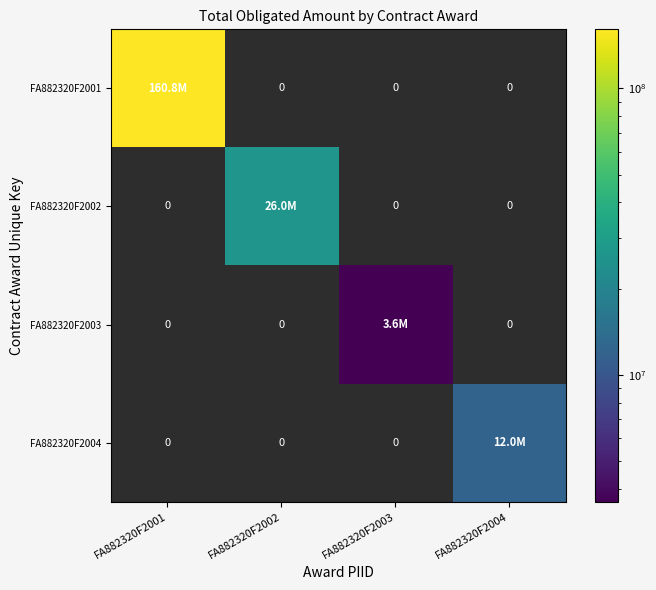

At which label does FA882320F2002 reach its peak?

FA882320F2001